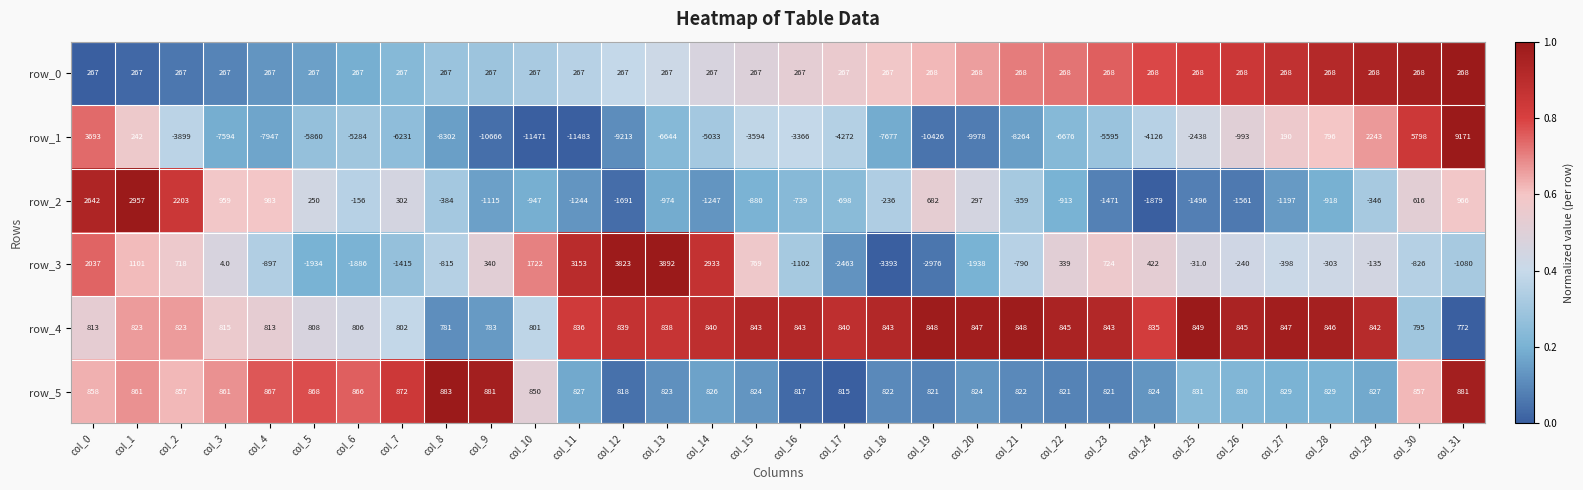

What is the sum of the row_1 values at col_27 and col_17?

-4082